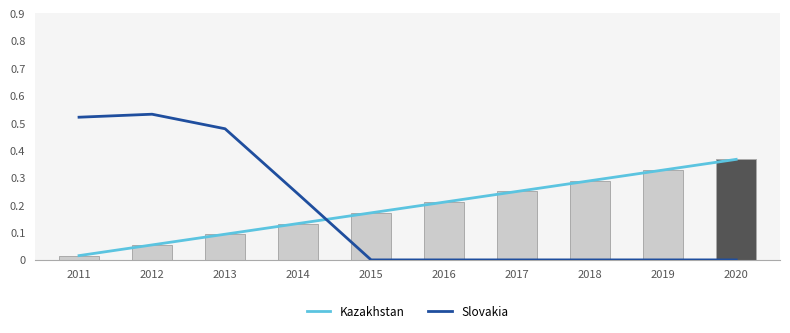

Which series has the widest spread of values?

Slovakia